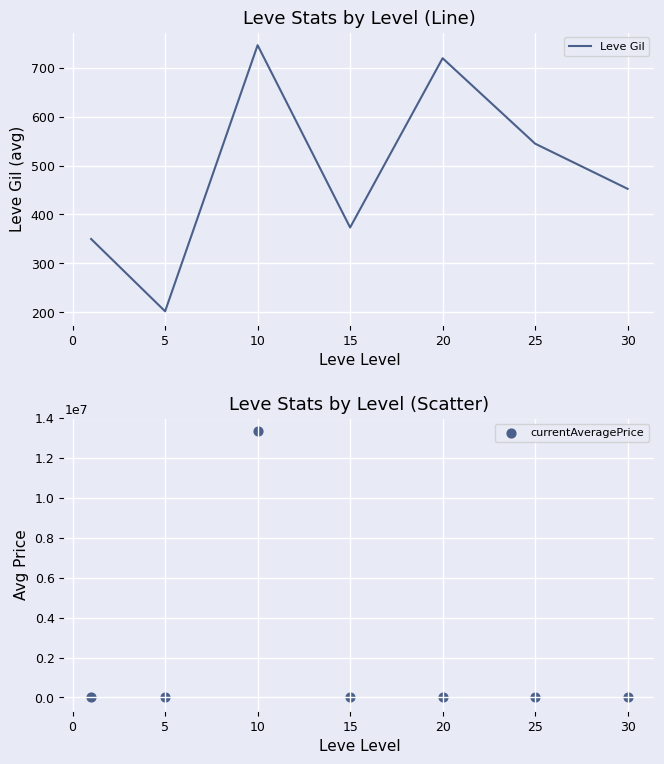

True or false: Leve Gil has a value of 373.3 at 15.

True